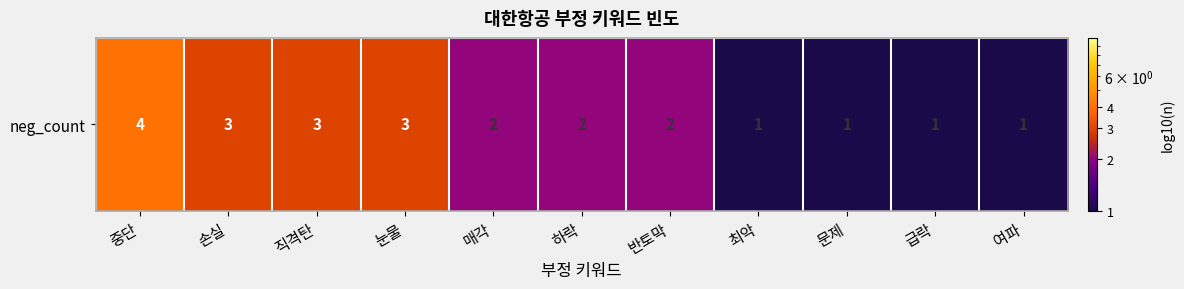

Count the values in the range 1 to 3.

10